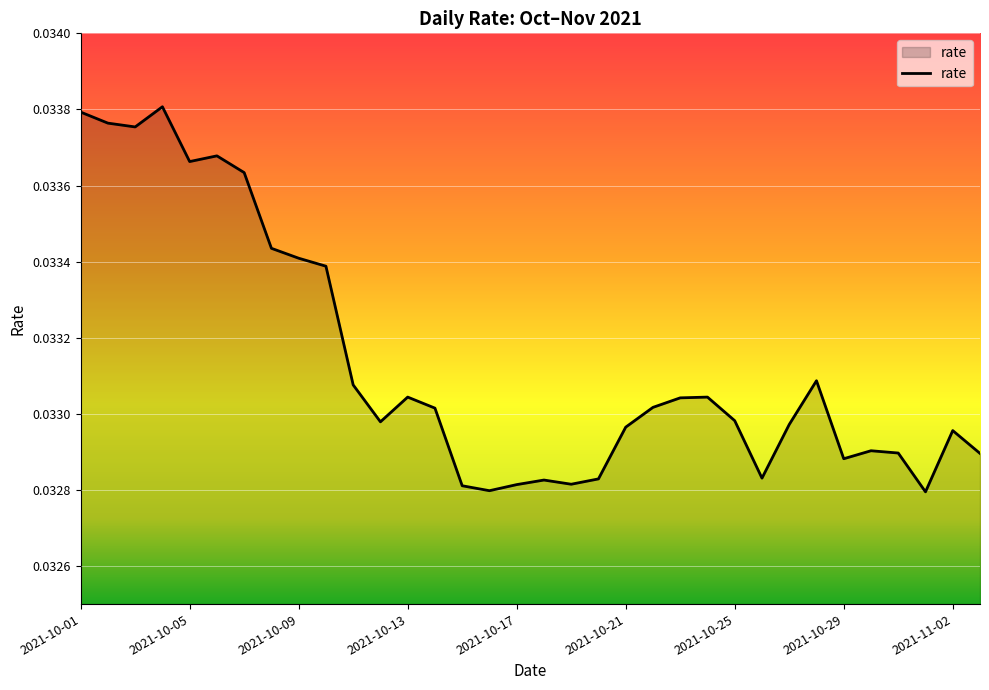

True or false: there are more than 1 points higher than both neighbors.

True